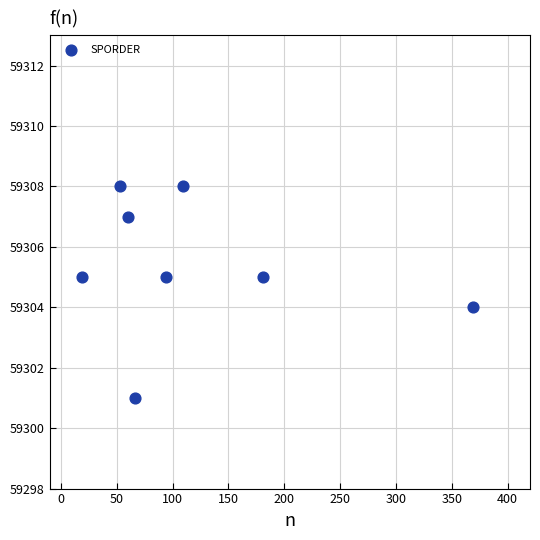

What is the average Y value?

59305